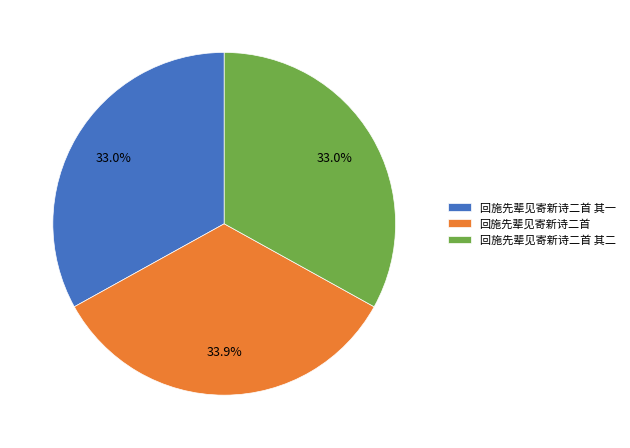

How many segments does this pie chart have?

3